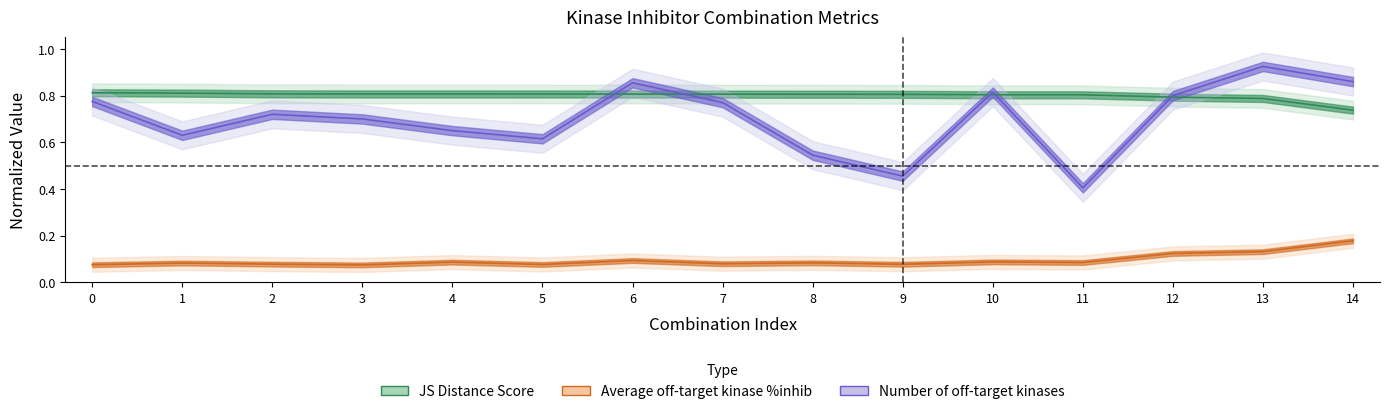

Count the number of categories in the chart.

15